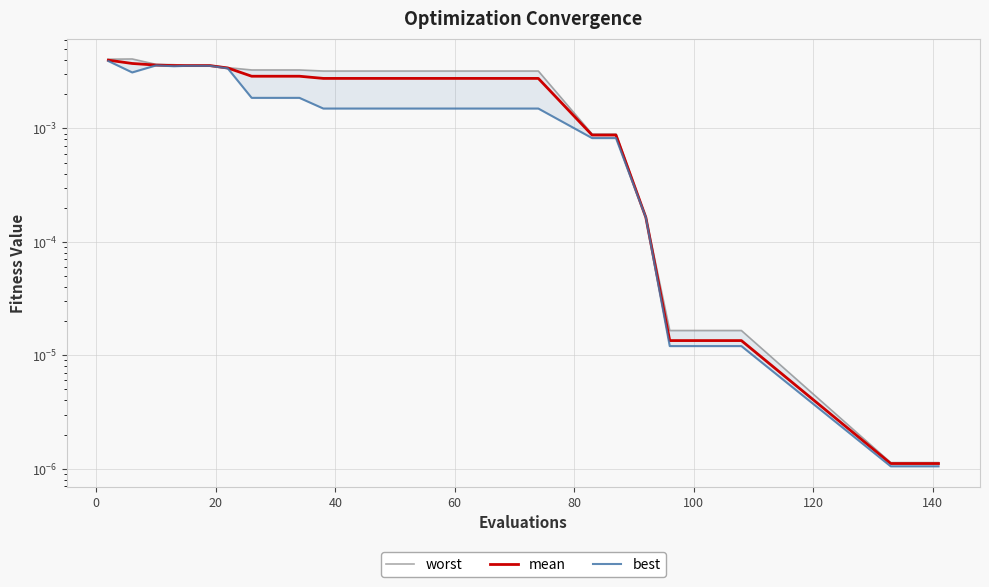

Which has a higher value, 20 or 100?

20